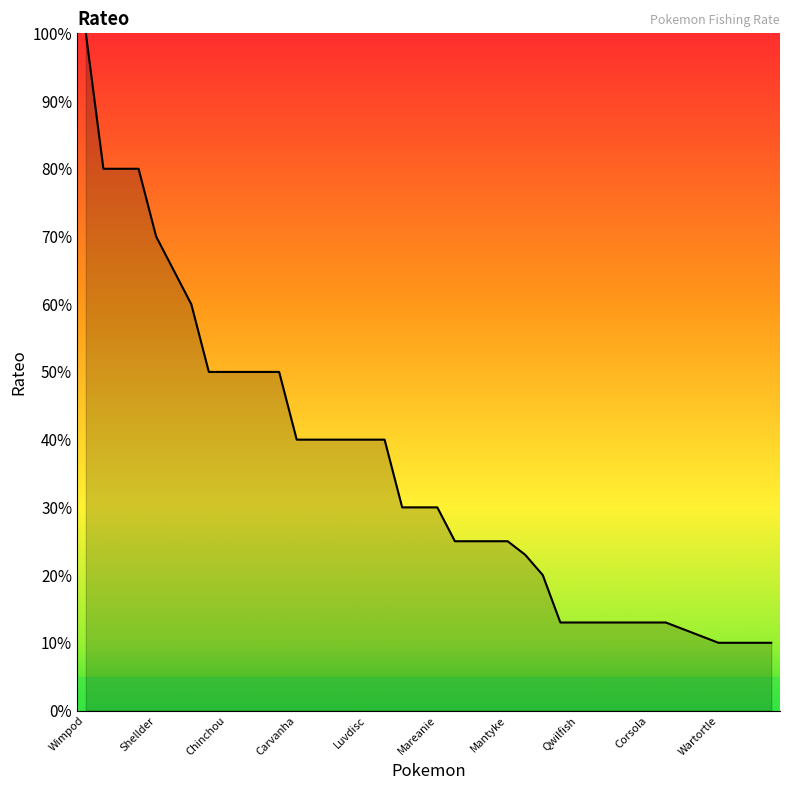

What is the greatest value displayed?

100